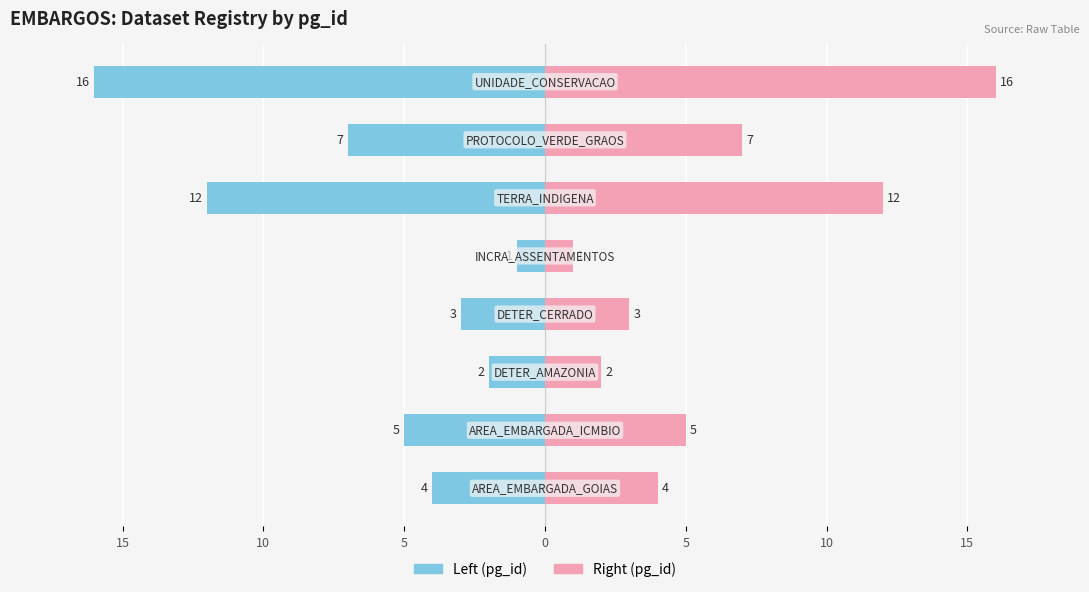

Which series has the largest total across all categories?

pg_id (right)